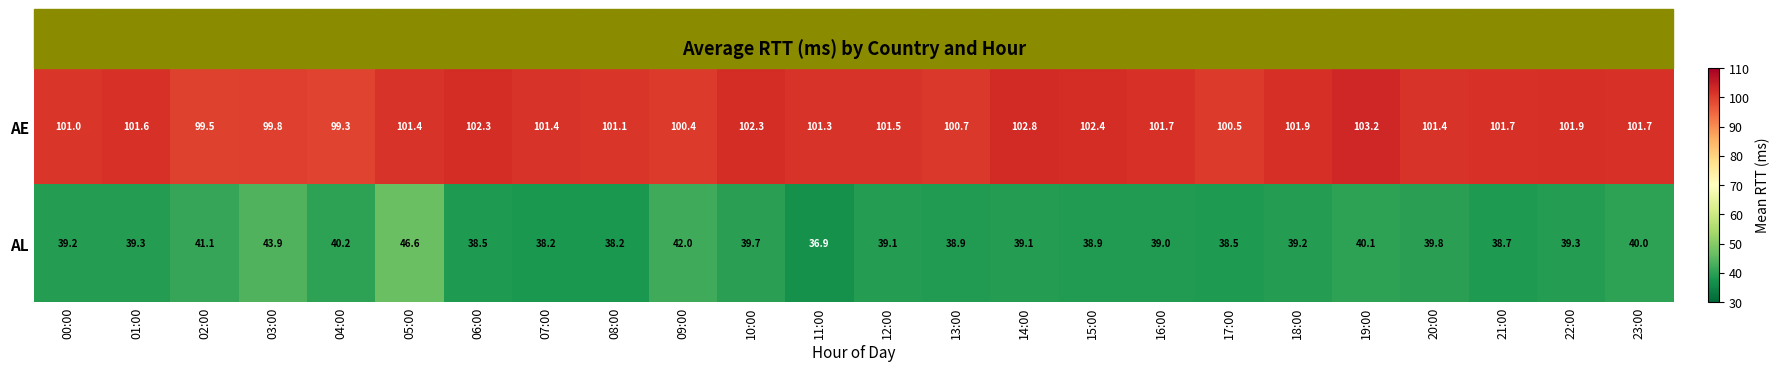

How many distinct data groups are displayed?

2